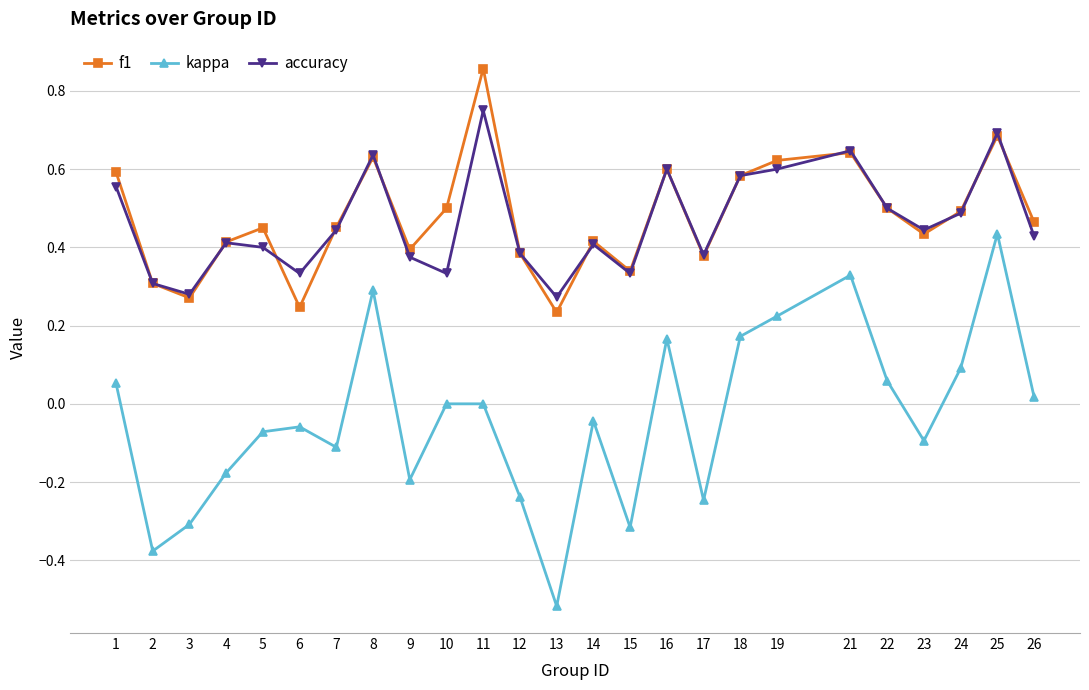

Is the value of kappa at 10 greater than the value of accuracy at 13?

No